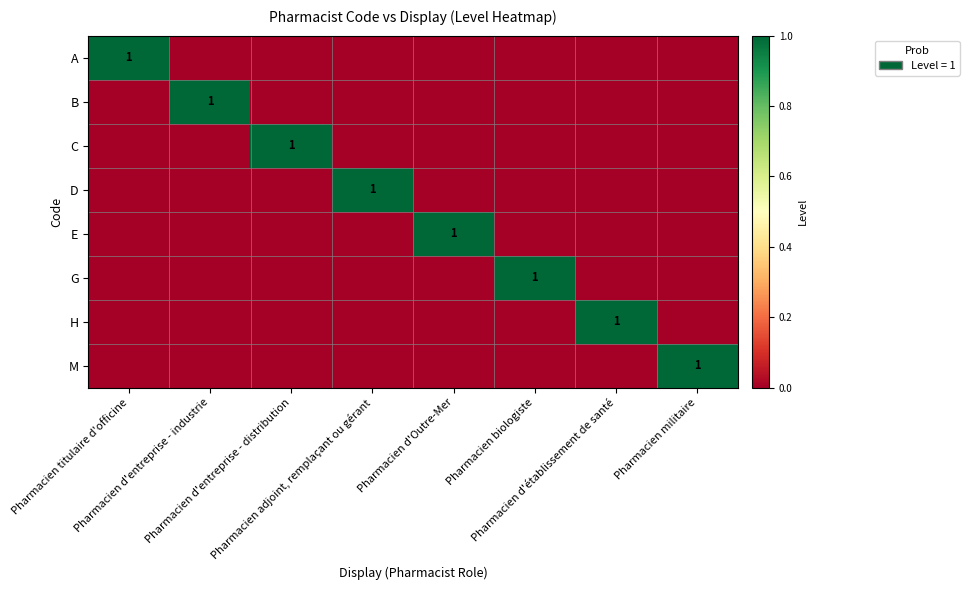

Rank the categories by A value from highest to lowest.

Pharmacien titulaire d'officine, Pharmacien d'entreprise - industrie, Pharmacien d'entreprise - distribution, Pharmacien adjoint, remplaçant ou gérant, Pharmacien d'Outre-Mer, Pharmacien biologiste, Pharmacien d'établissement de santé, Pharmacien militaire